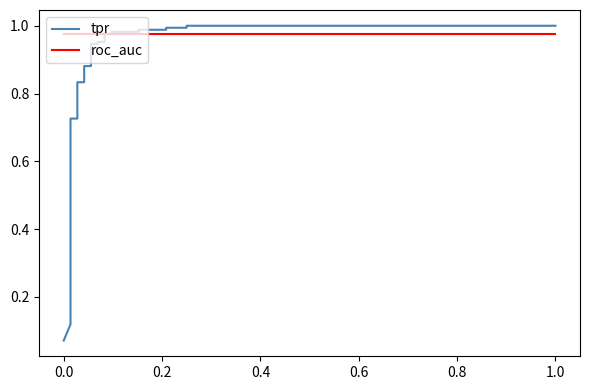

How many lines are shown in the chart?

2